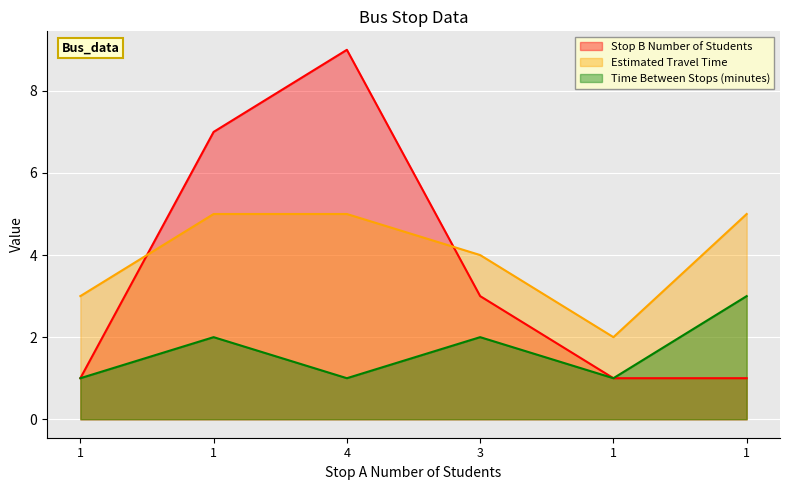

What are all the series names shown in the legend?

Stop B Number of Students, Estimated Travel Time, Time Between Stops (minutes)